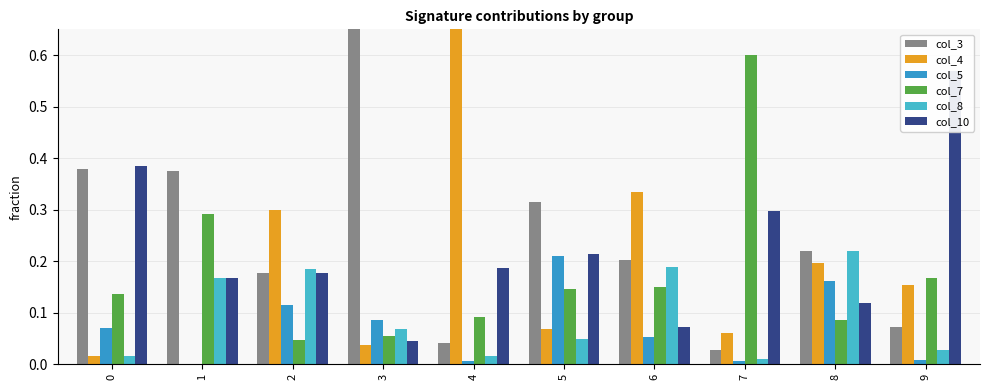

List the series in order of their peak value, lowest first.

col_5, col_8, col_10, col_7, col_4, col_3